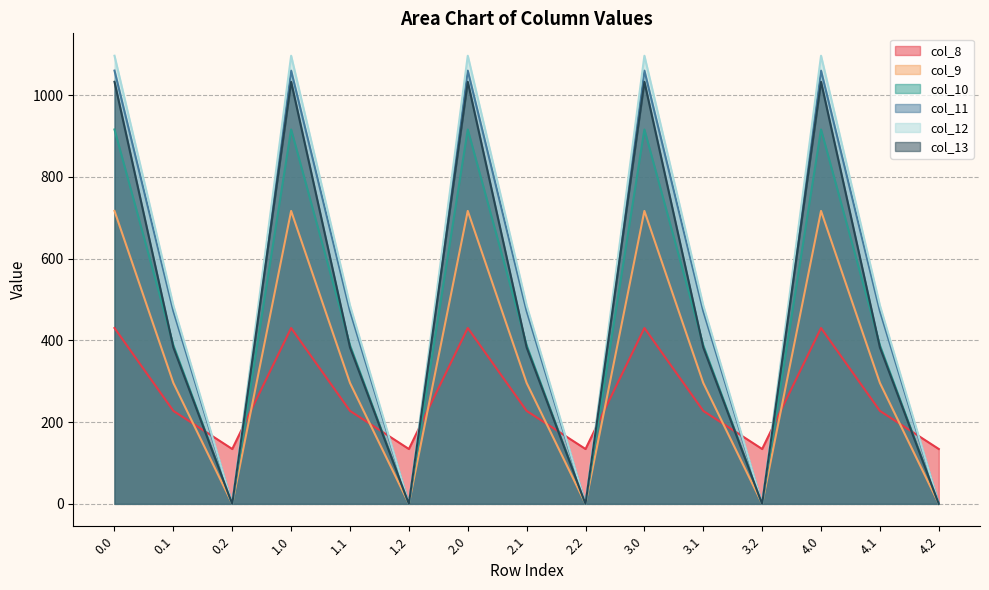

Is the value of col_10 at 3.2 greater than the value of col_11 at 2.2?

No